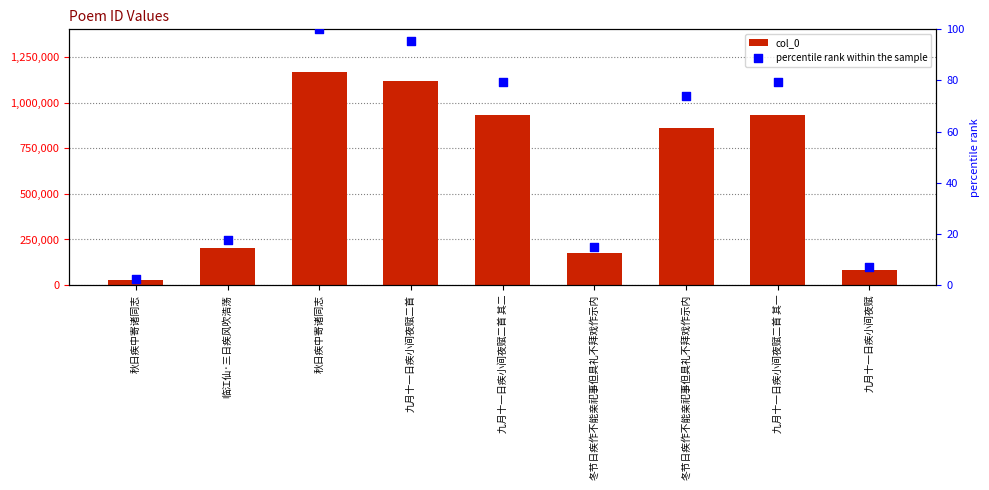

At which category is the sum across all series the highest?

秋日疾中寄诸同志